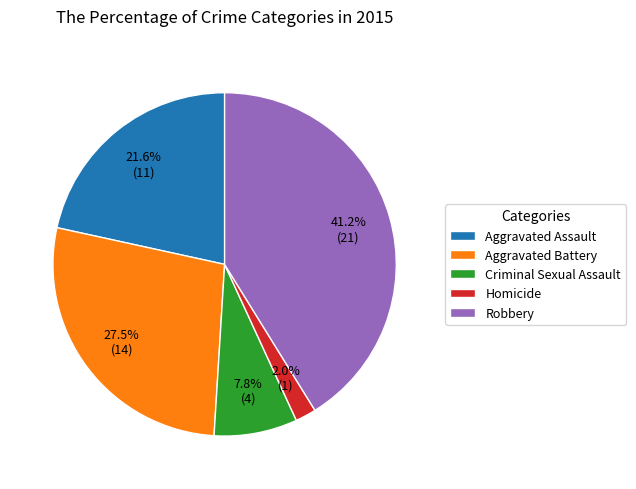

How many slices are in this pie chart?

5